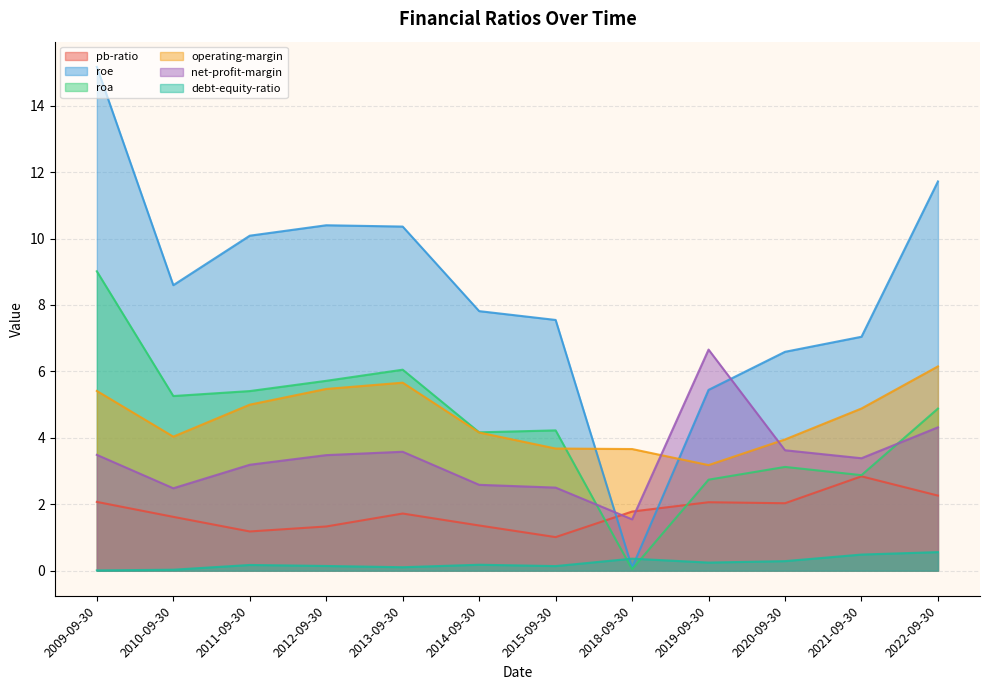

What is the label of the 9th point from the left?

2019-09-30